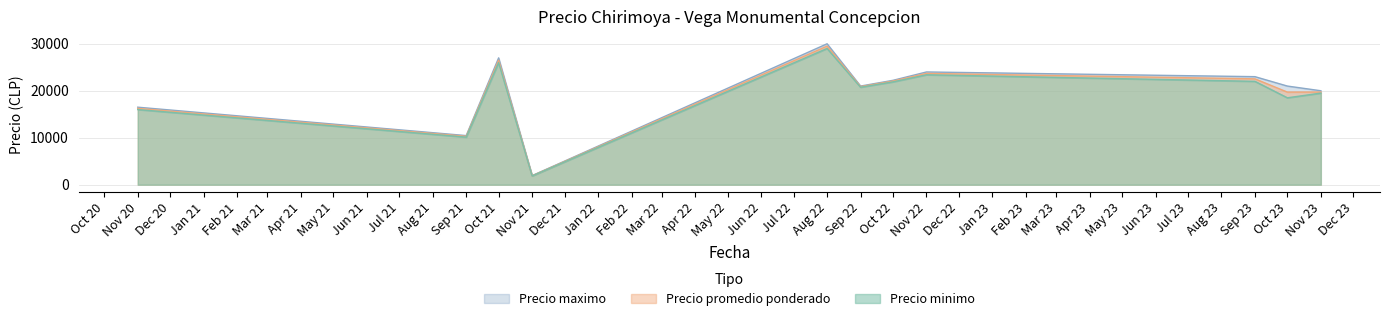

How many values in the Precio minimo series are below 21000?

20